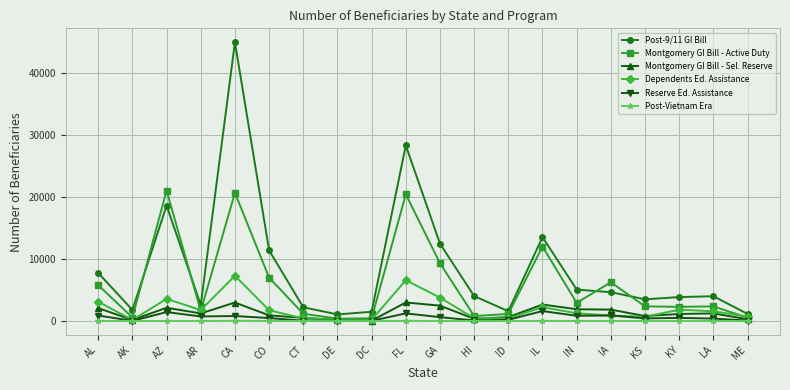

How many data points does each series have?

20